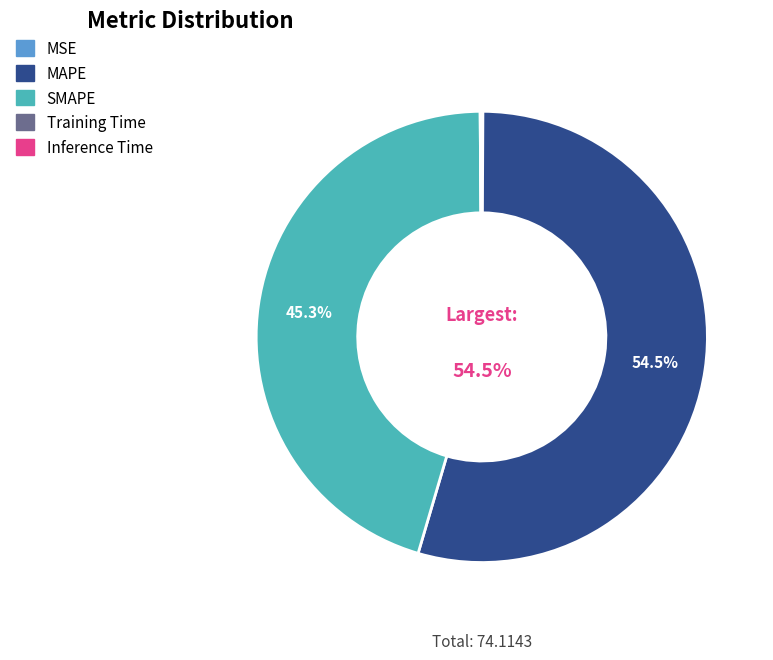

Which category has the biggest portion of the pie?

MAPE